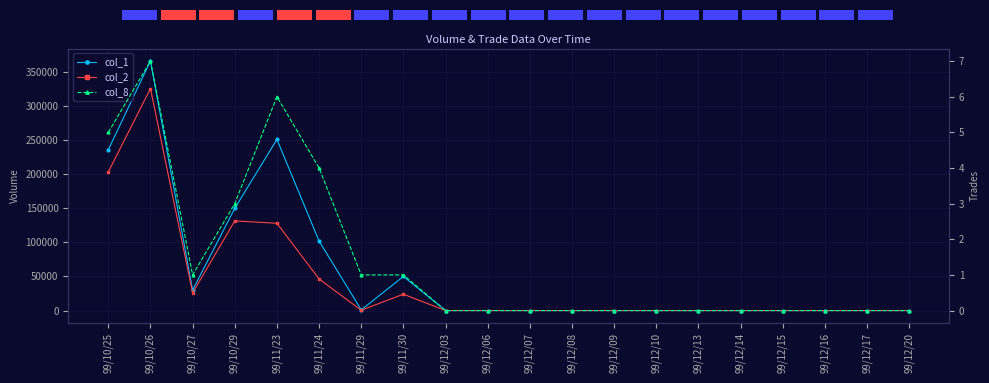

Which has a higher value, 99/10/27 or 99/10/29?

99/10/29